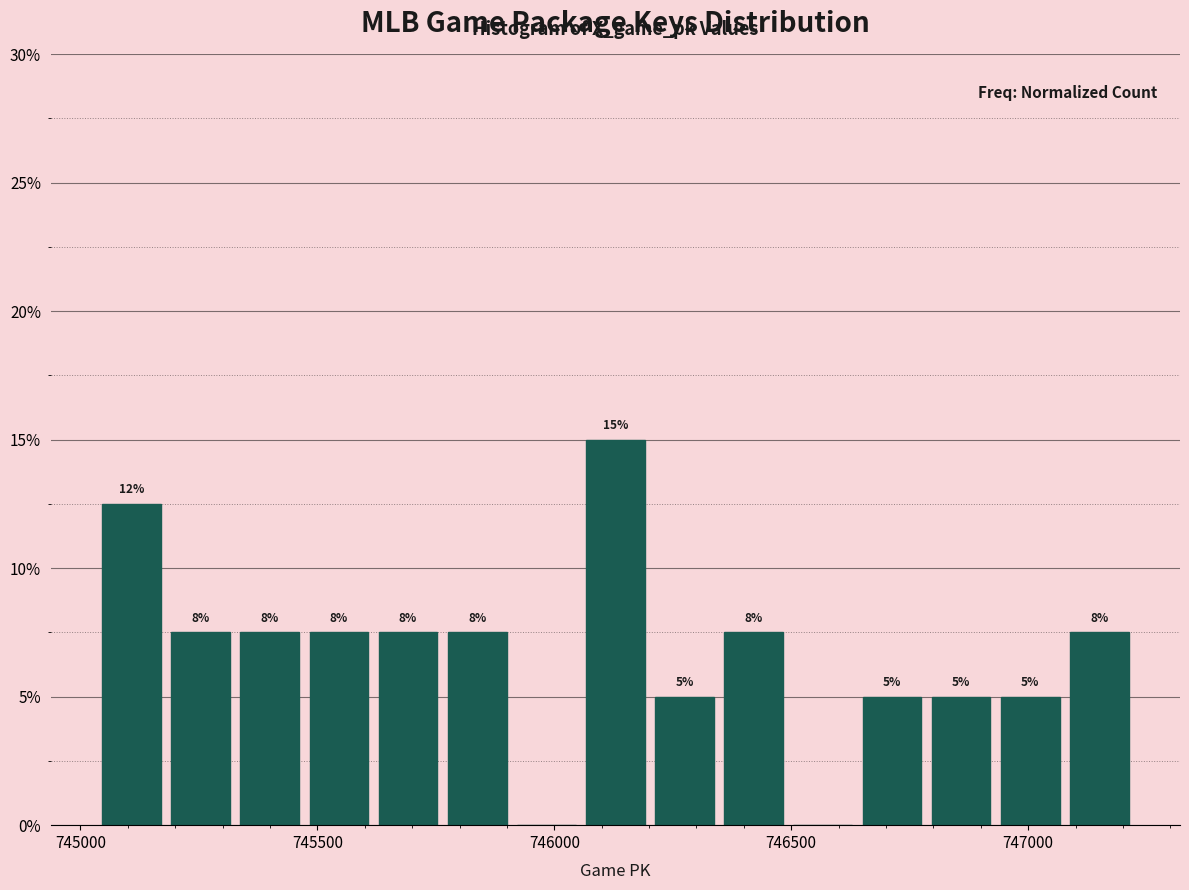

Around what value on the x-axis is the tallest bar? Give the approximate position of its centre, as read against the axis.

746150